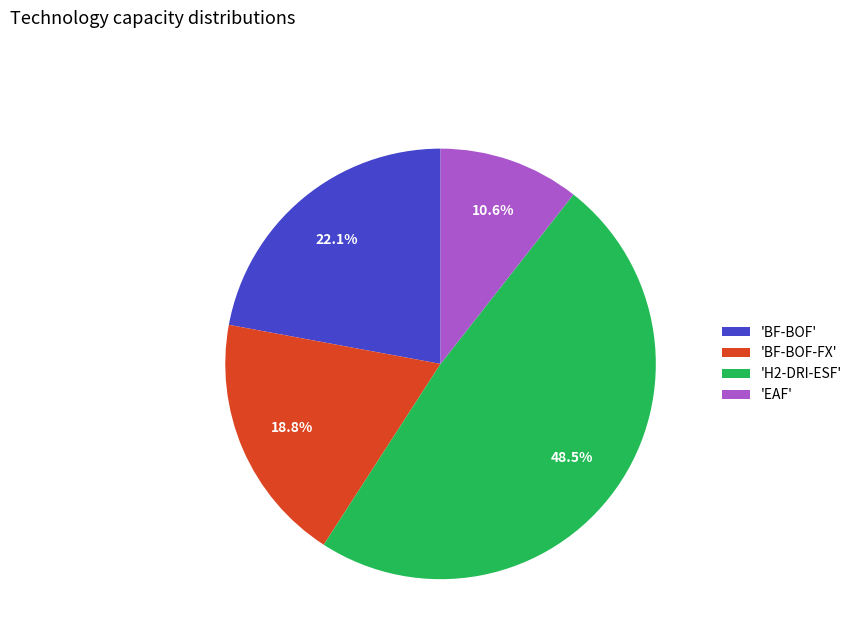

Combined, what portion of the pie is 'BF-BOF' and 'H2-DRI-ESF'?

70.6%